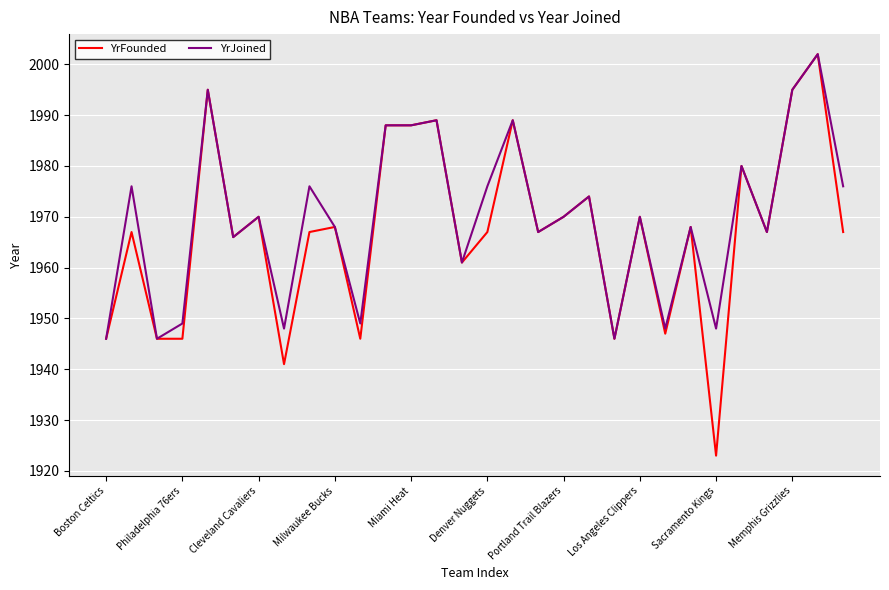

Which series has the largest range (max minus min)?

YrFounded